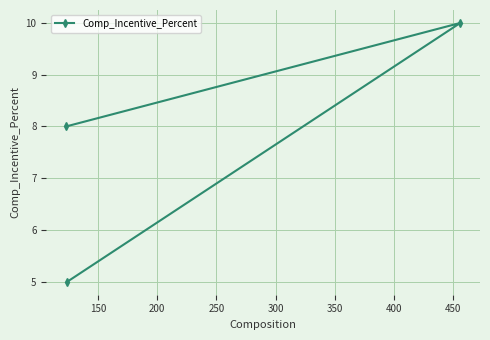

What is the value of the 2nd point from the left?

5